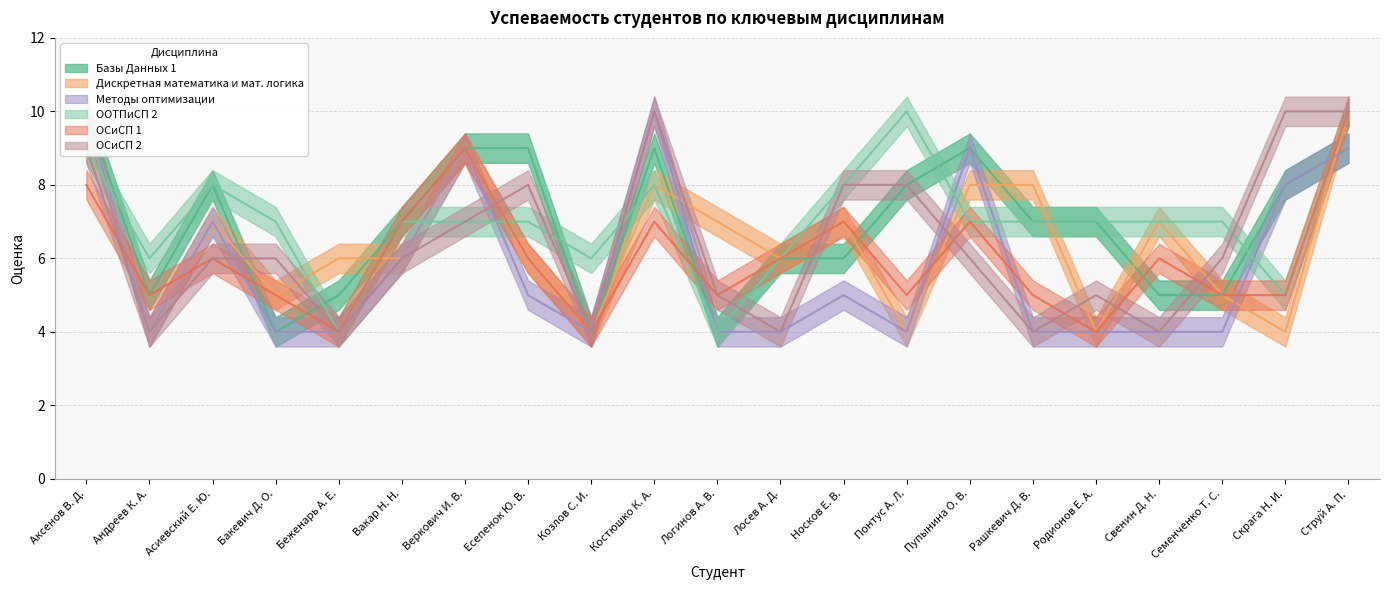

What is the smallest value displayed?

4